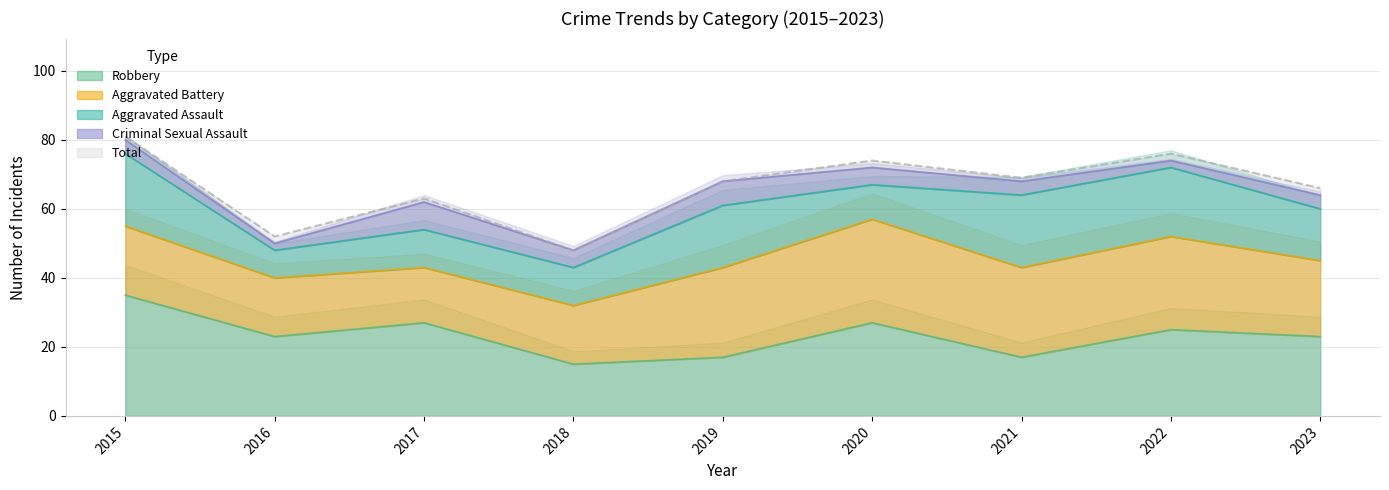

What is the value of the Robbery point at the 1st from the left?

35